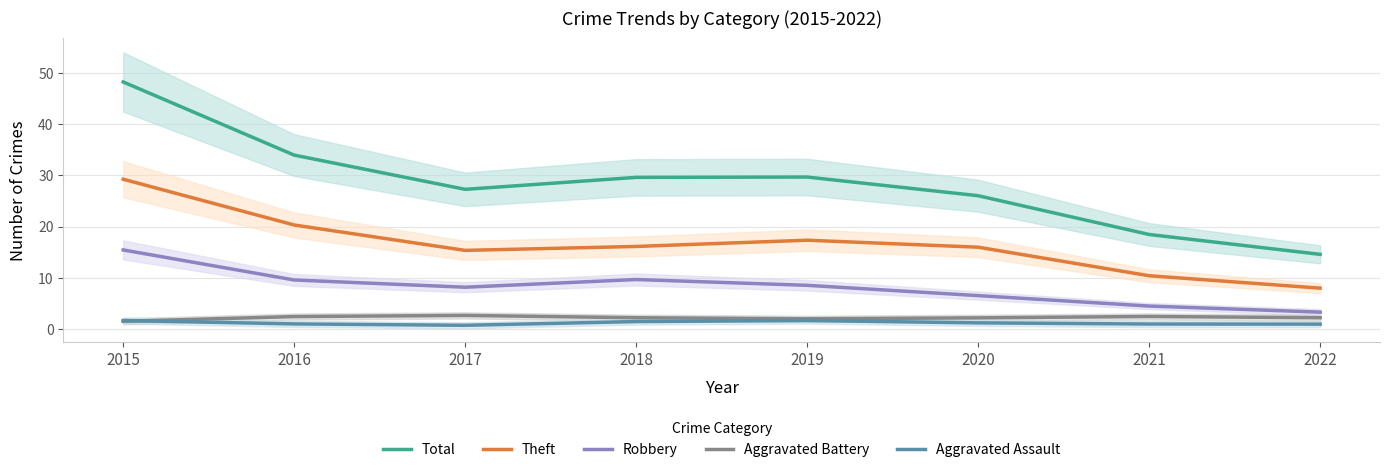

Which category has the lowest value in the Total series?

2022